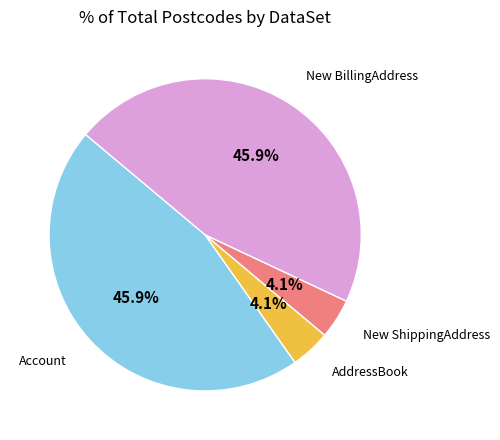

Is there any slice that represents more than half of the pie?

No